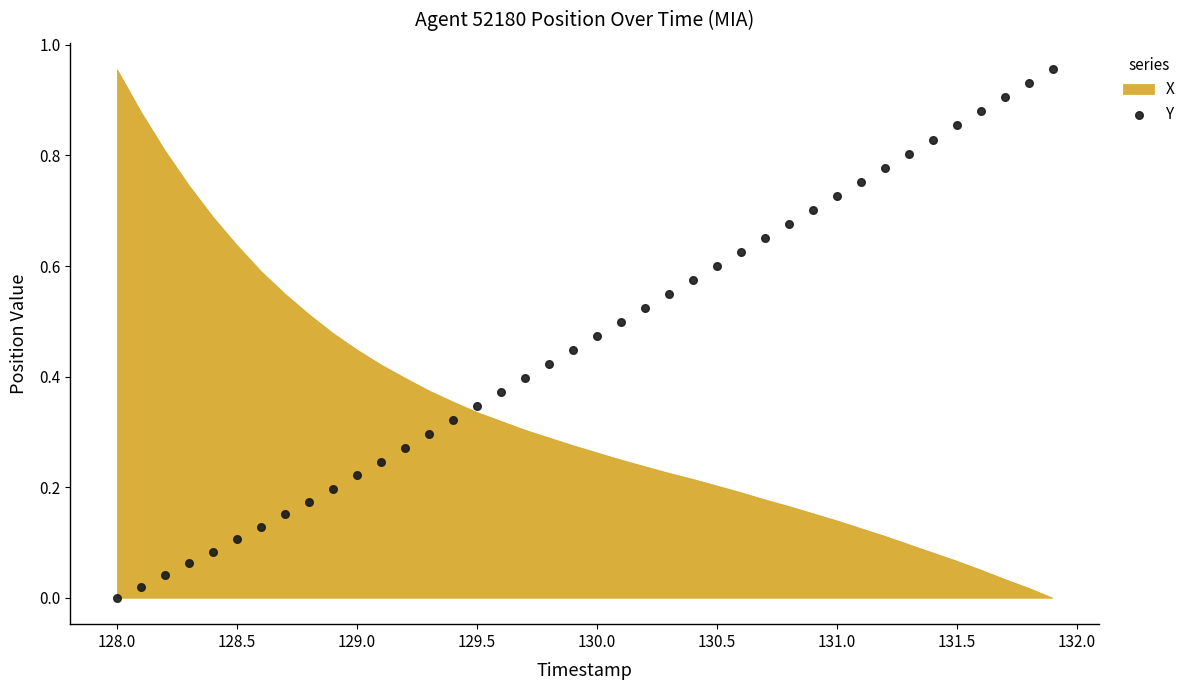

What is the range of X values (max minus min)?

3.9